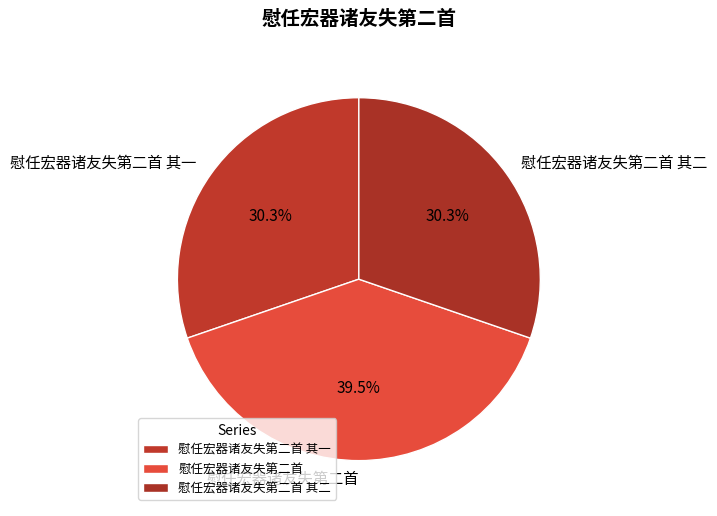

Between 慰任宏器诸友失第二首 and 慰任宏器诸友失第二首 其二, which is larger?

慰任宏器诸友失第二首